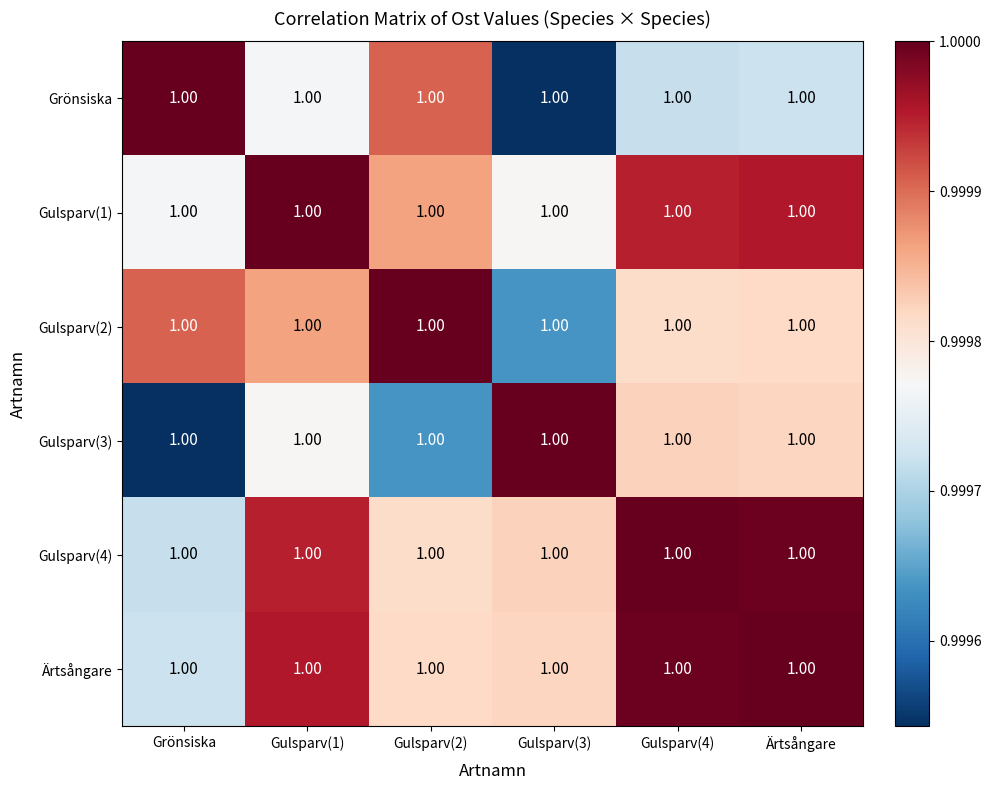

Rank the categories by Grönsiska value from highest to lowest.

Grönsiska, Gulsparv(2), Gulsparv(1), Ärtsångare, Gulsparv(4), Gulsparv(3)